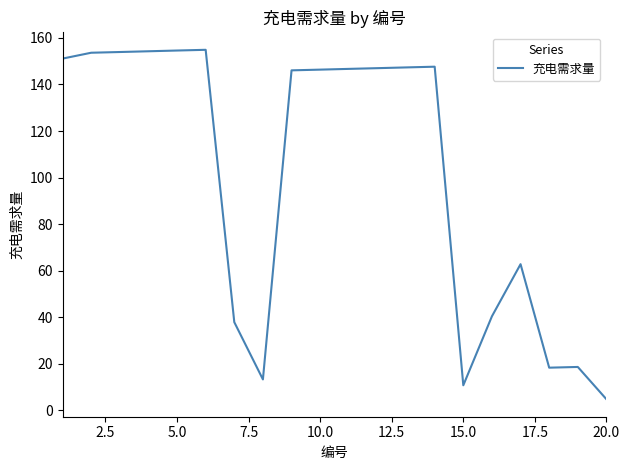

What is the smallest value displayed?

4.7